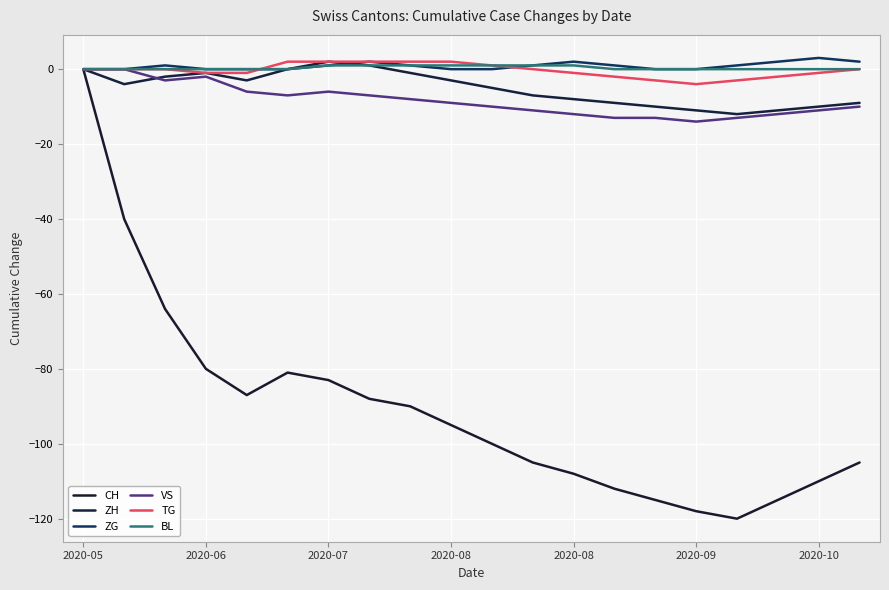

Is this an area chart (filled region under the line)?

No